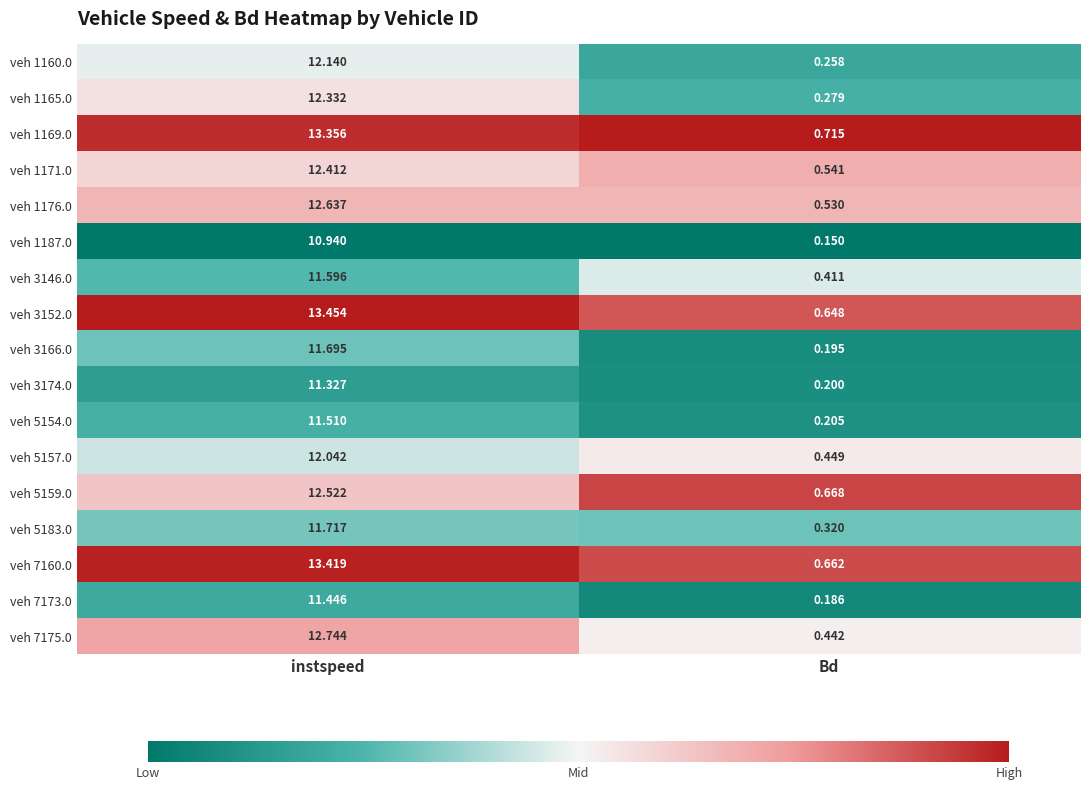

Where does the veh 1171.0 series first go above 12?

instspeed